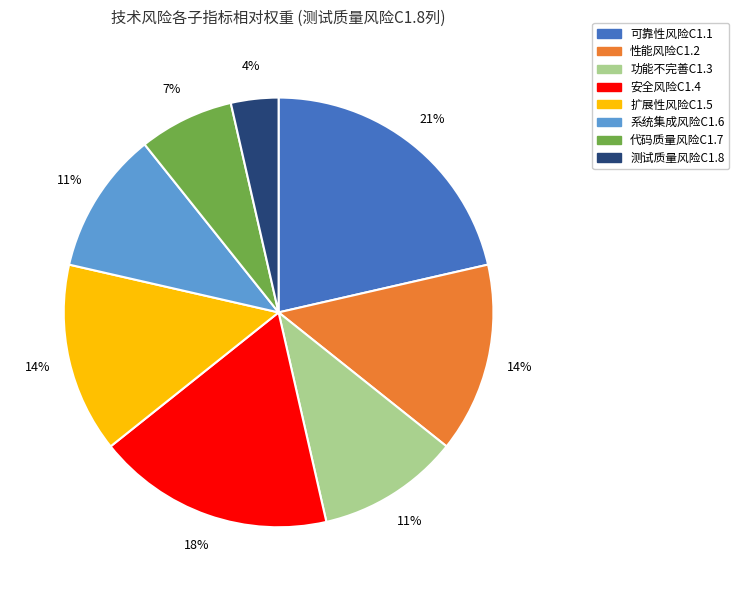

Is the sum of 性能风险C1.2 and 可靠性风险C1.1 greater than half?

No